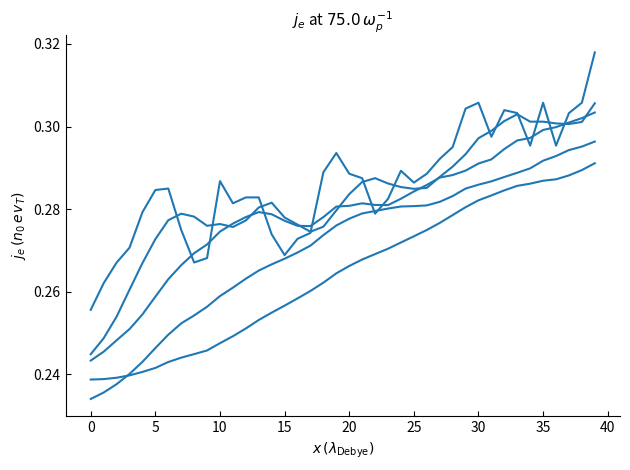

What is the maximum value shown in the chart?

0.3